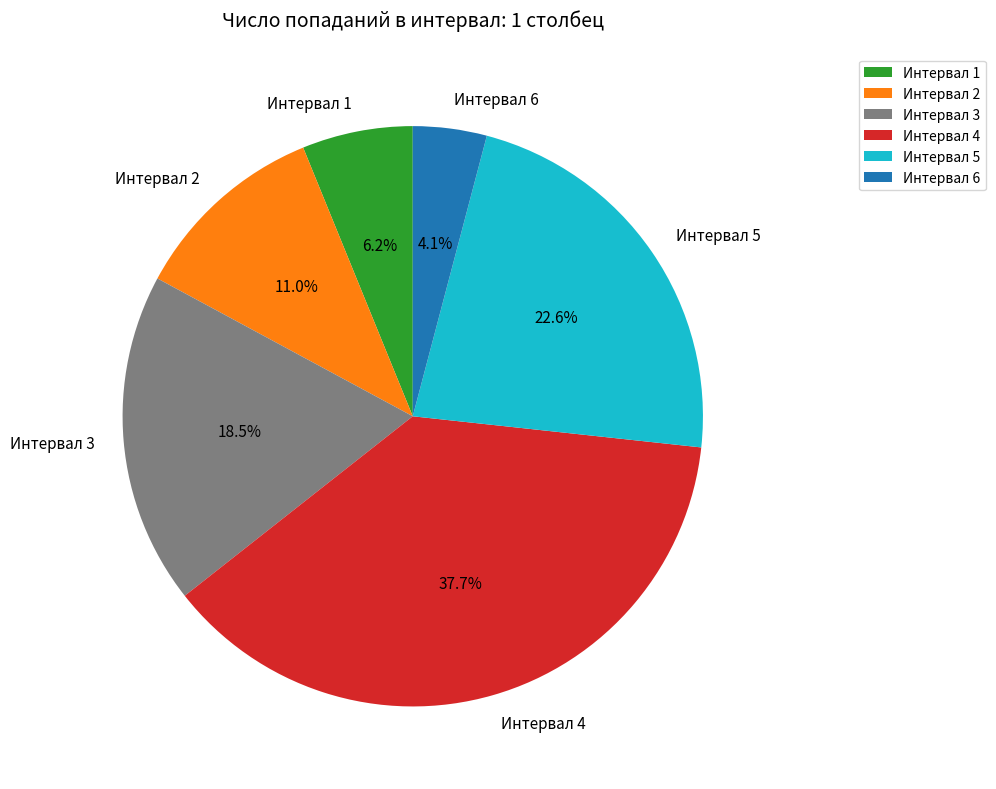

What is the largest slice in the pie chart?

Интервал 4